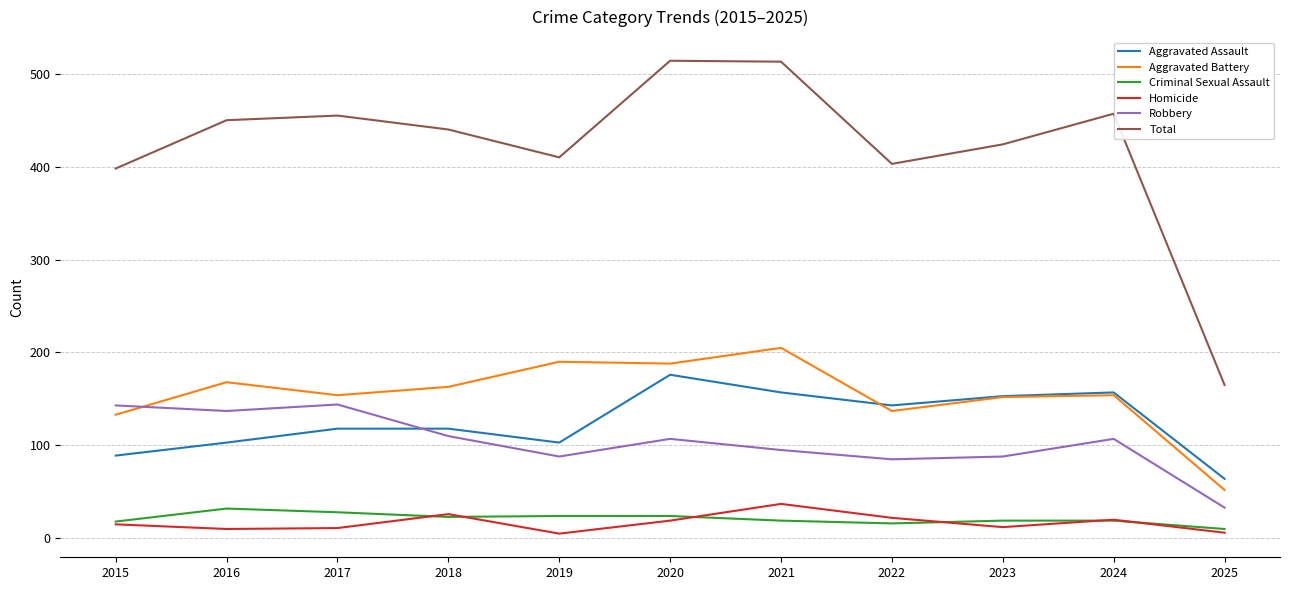

Does the chart display data point markers on the line(s)?

No